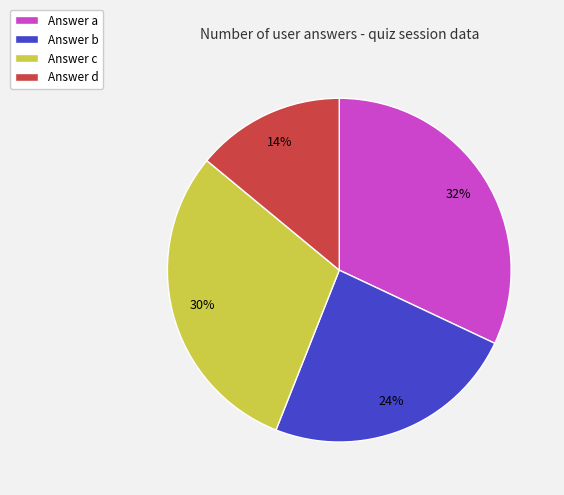

Which slice is the largest?

Answer a